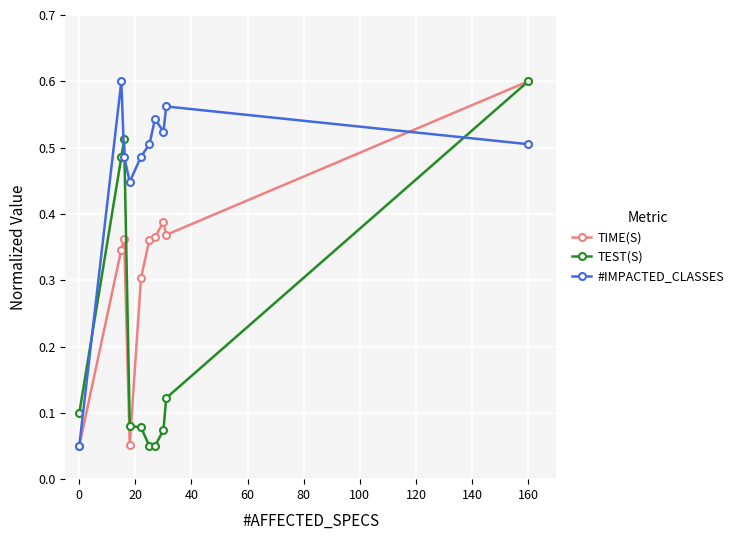

How many times do #IMPACTED_CLASSES and TEST(S) cross each other?

4